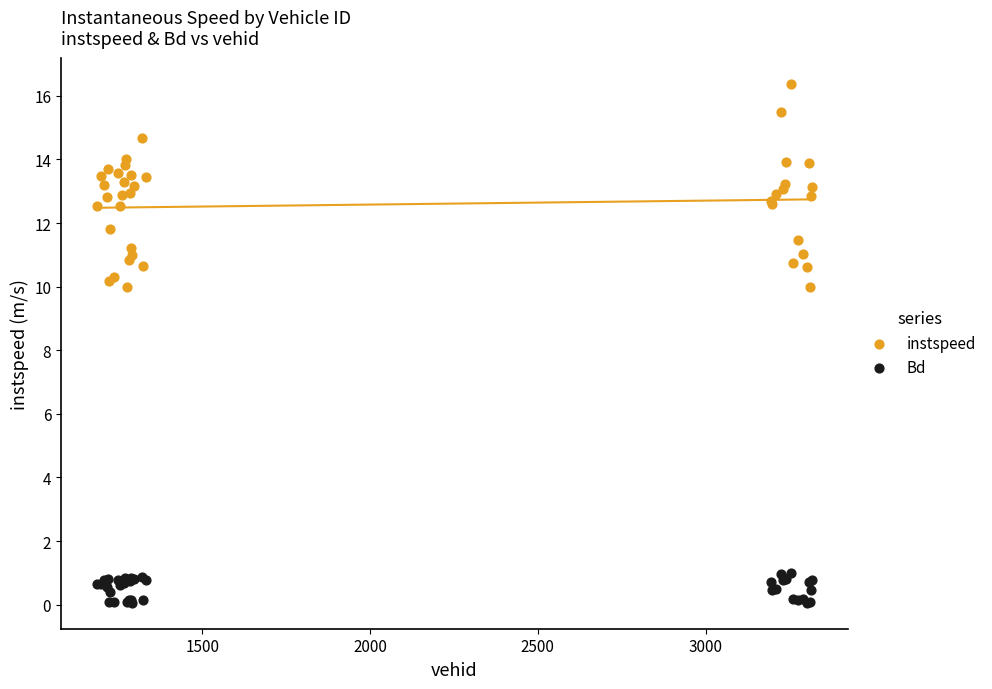

Which series has the largest Y range (max minus min)?

instspeed